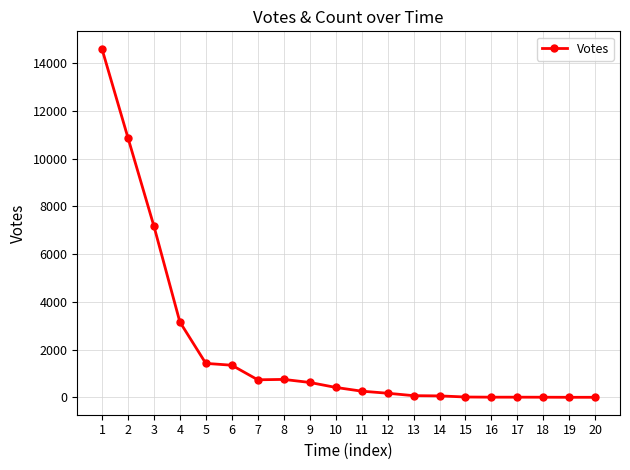

What is the change in value from 6 to 14?

-1284